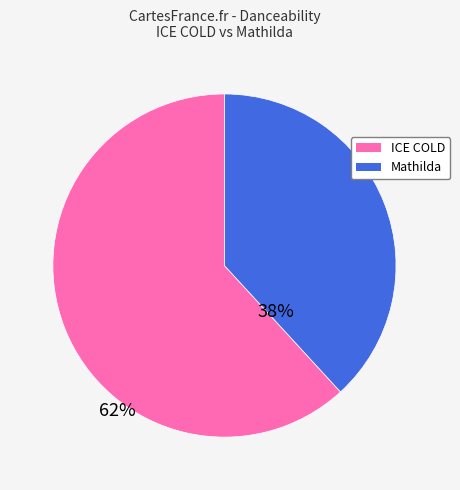

Does ICE COLD account for over 50% of the chart?

Yes